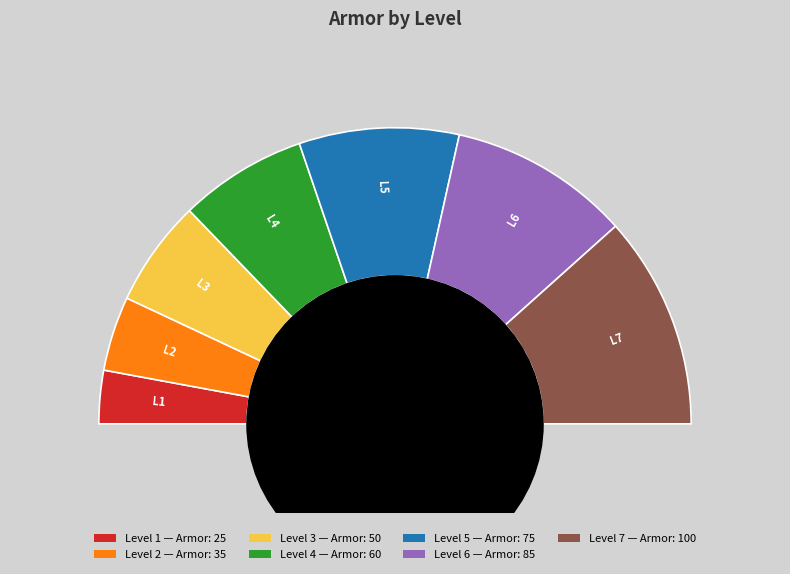

Is it true that 6 is 31% of the pie?

False